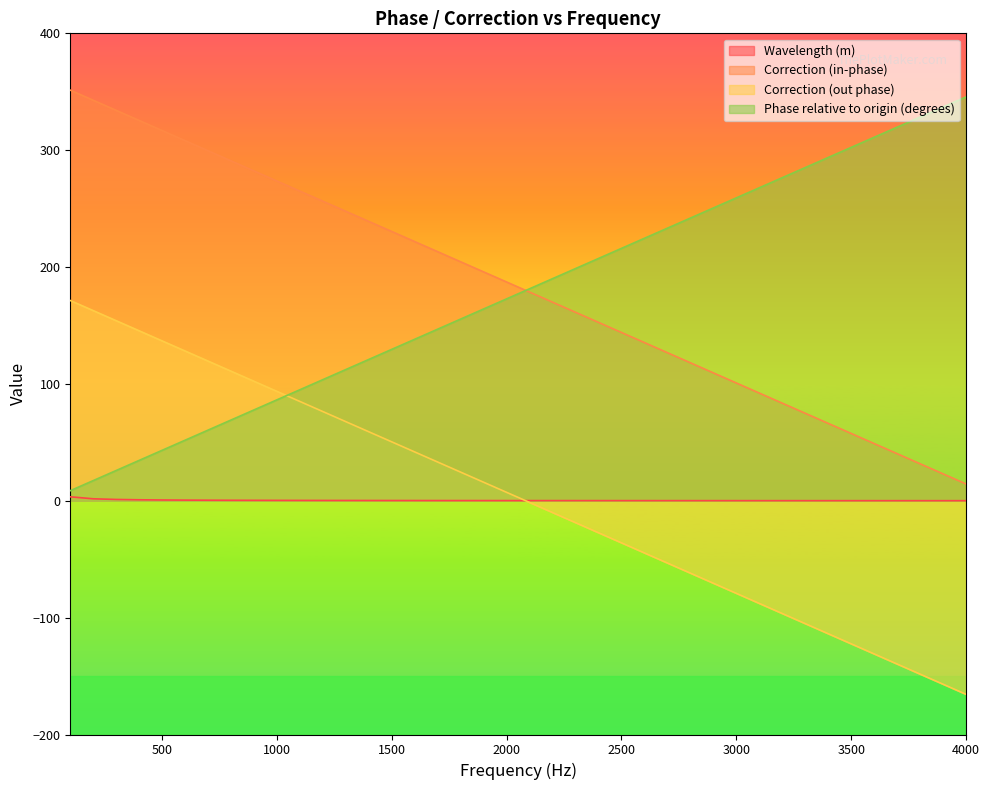

Rank the series at 3000 from lowest to highest value.

Correction (out phase), Wavelength (m), Correction (in-phase), Phase relative to origin (degrees)